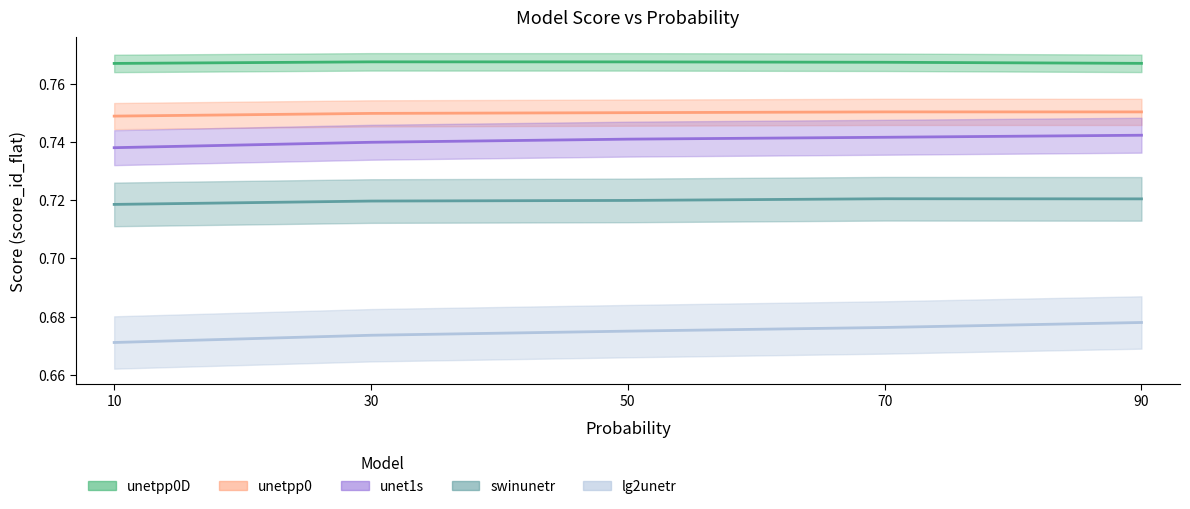

Is it true that unet1s equals 0.3 at 30?

False